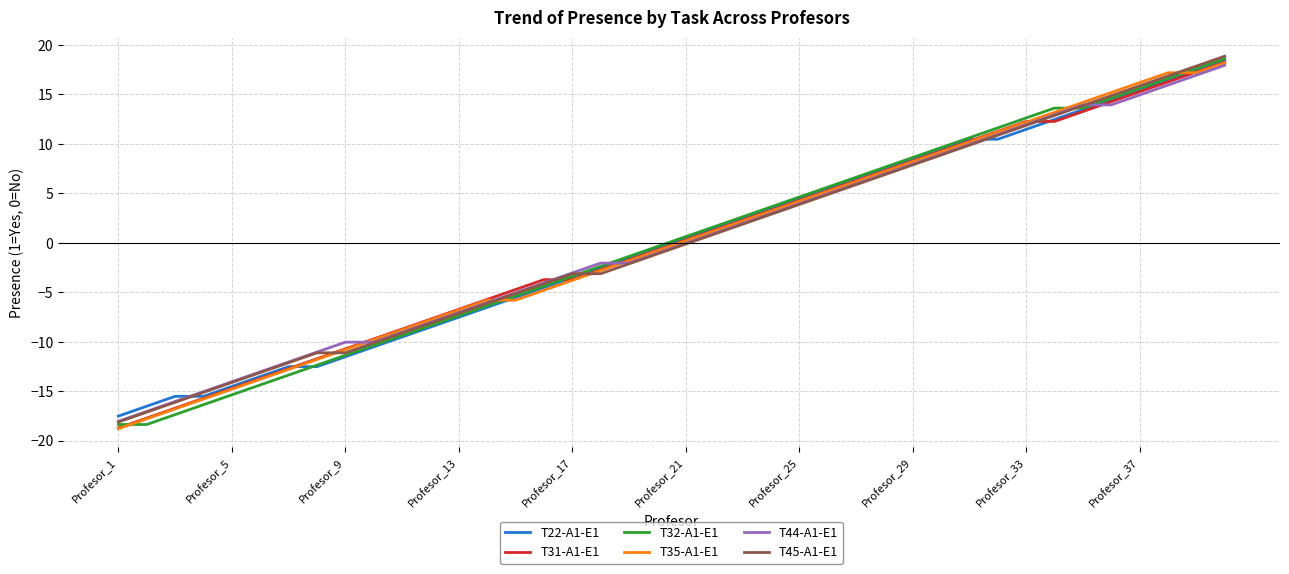

How many times do T45-A1-E1 and T32-A1-E1 cross each other?

2